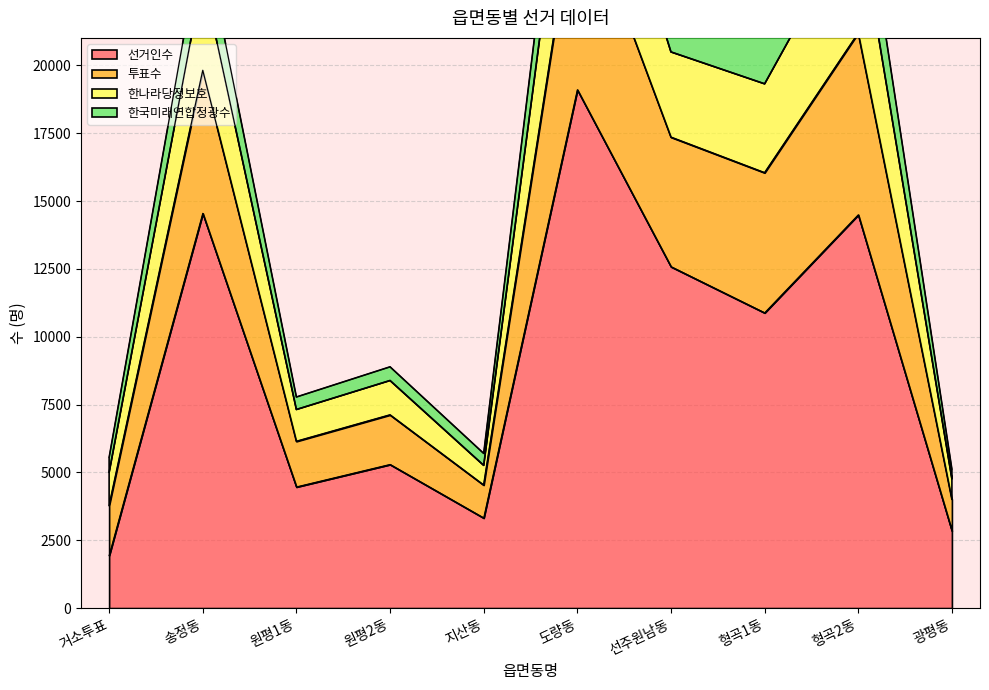

Between 지산동 and 선주원남동, which is larger?

선주원남동